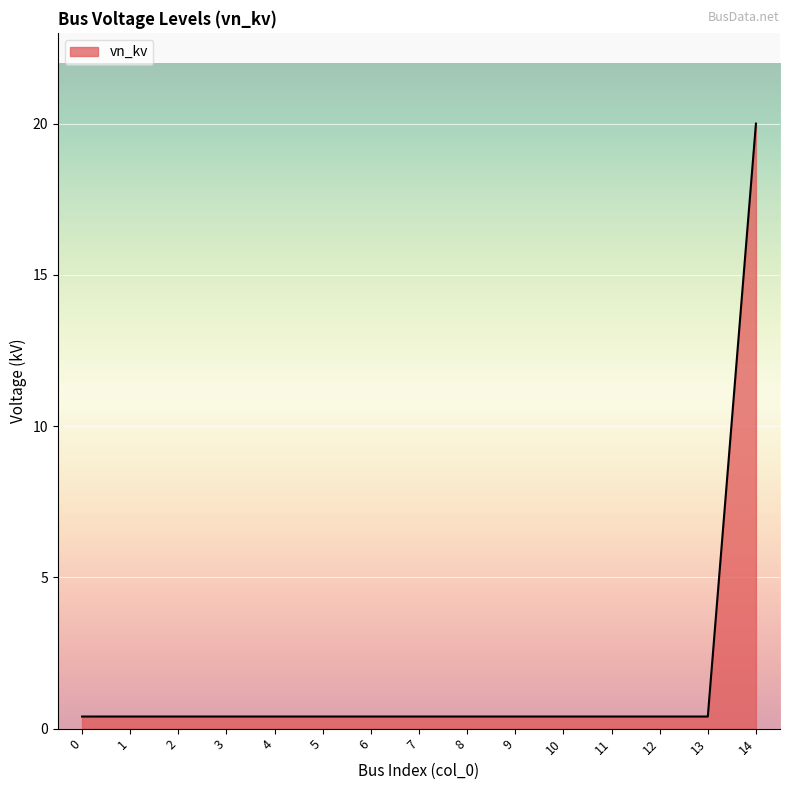

What is the difference between the maximum and minimum values?

19.6